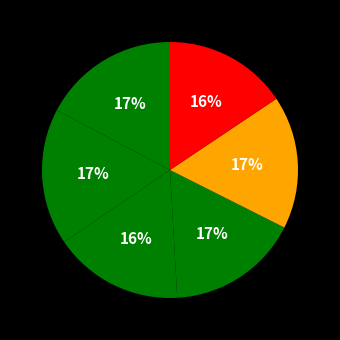

How many segments does this pie chart have?

6